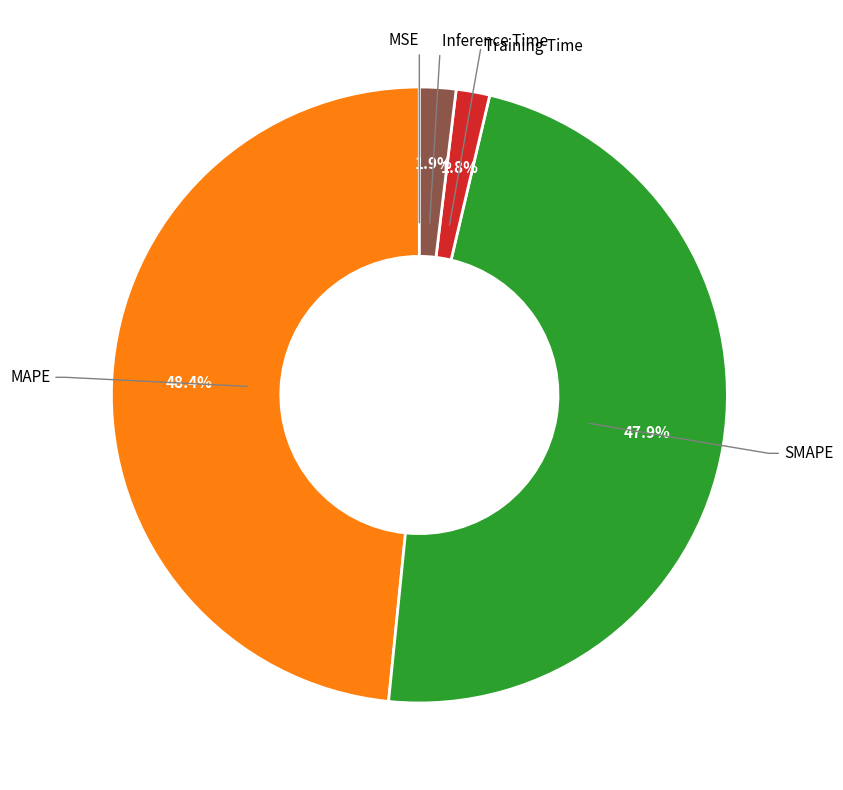

Combined, what portion of the pie is Training Time and SMAPE?

49.7%